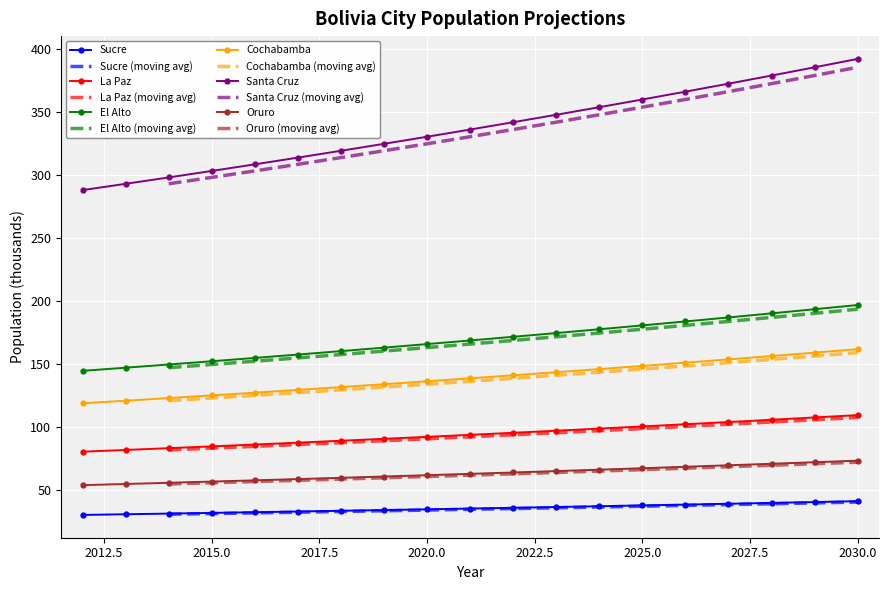

What is the greatest value displayed?

392.5